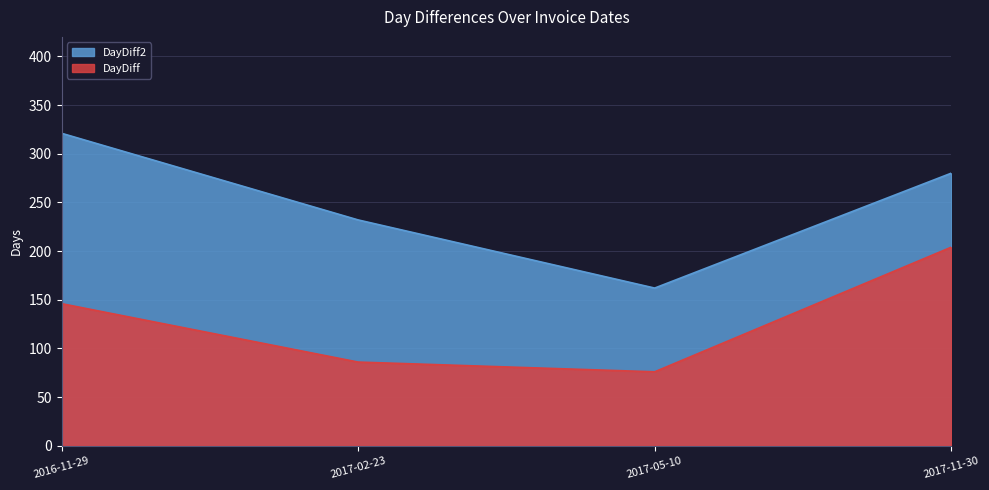

At which label does DayDiff2 first exceed 280?

2016-11-29